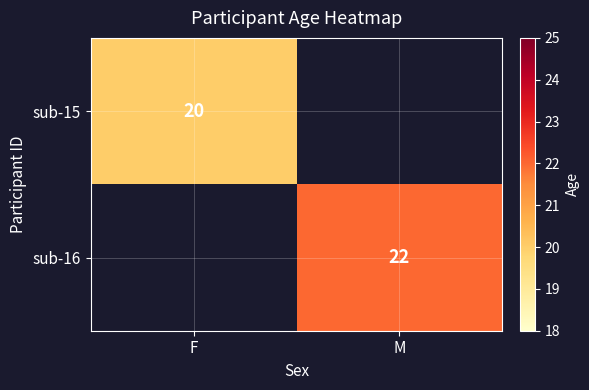

Is the value of sub-16 at M greater than the value of sub-15 at F?

Yes